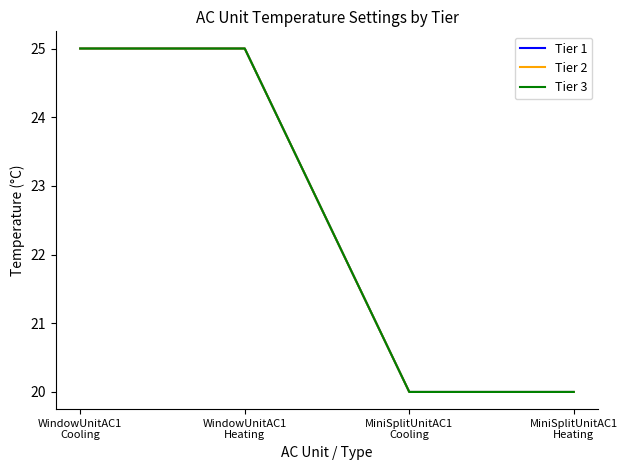

Does the chart have visible grid lines?

No